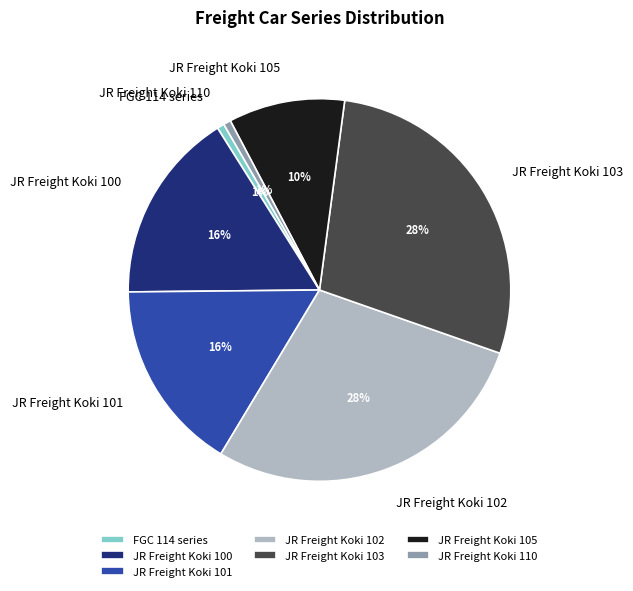

Is the sum of JR Freight Koki 103 and JR Freight Koki 100 greater than half?

No